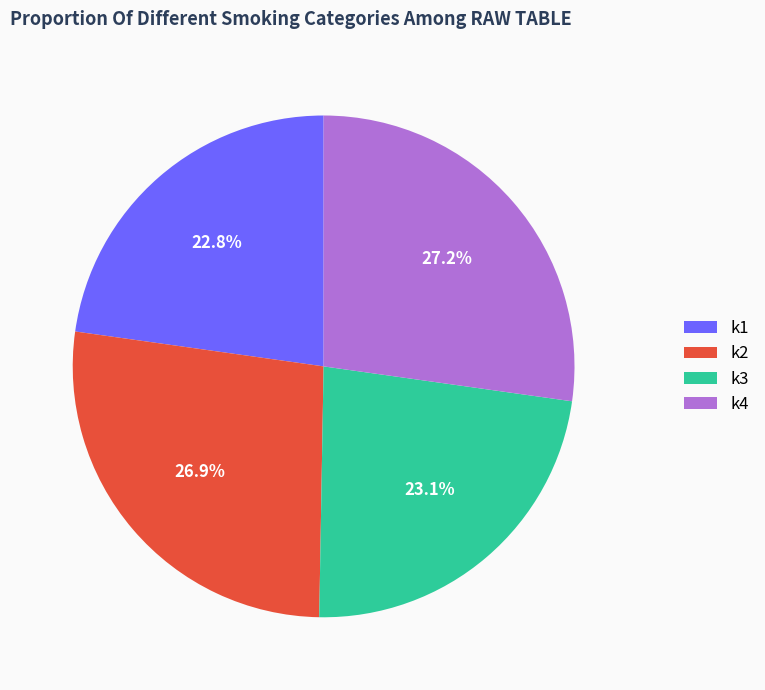

How many segments does this pie chart have?

4